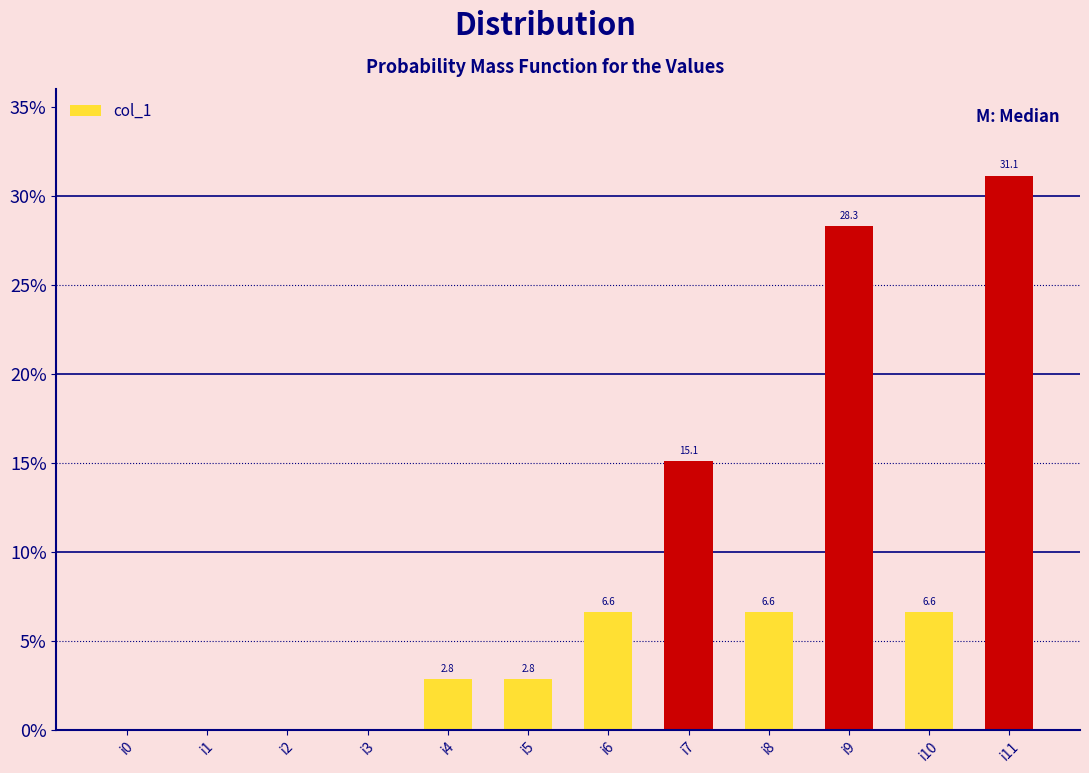

What value does the data have at i9?

28.3